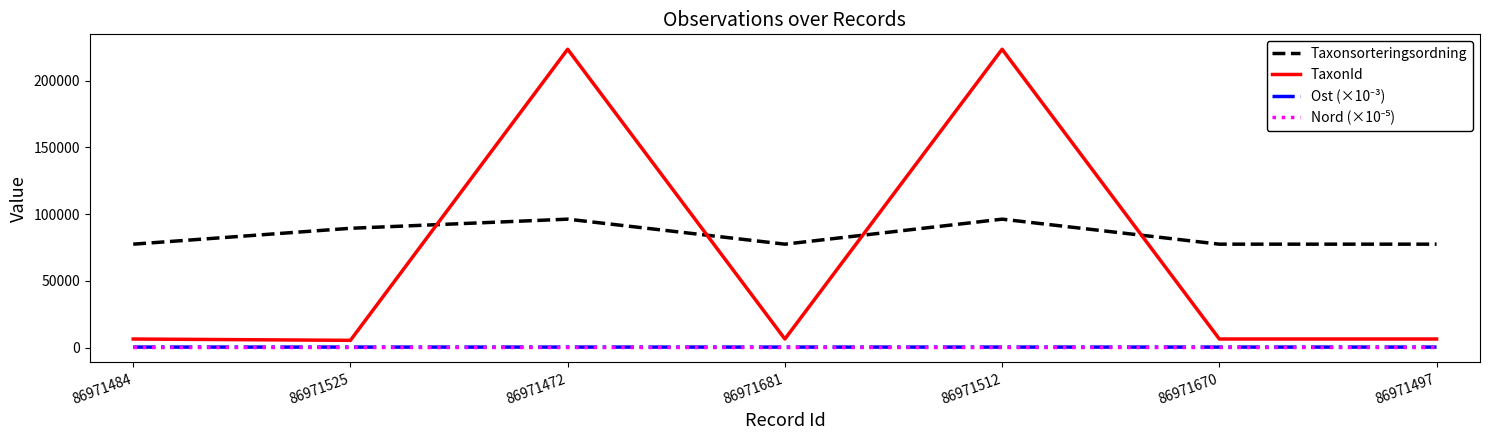

Which series has the widest spread of values?

TaxonId